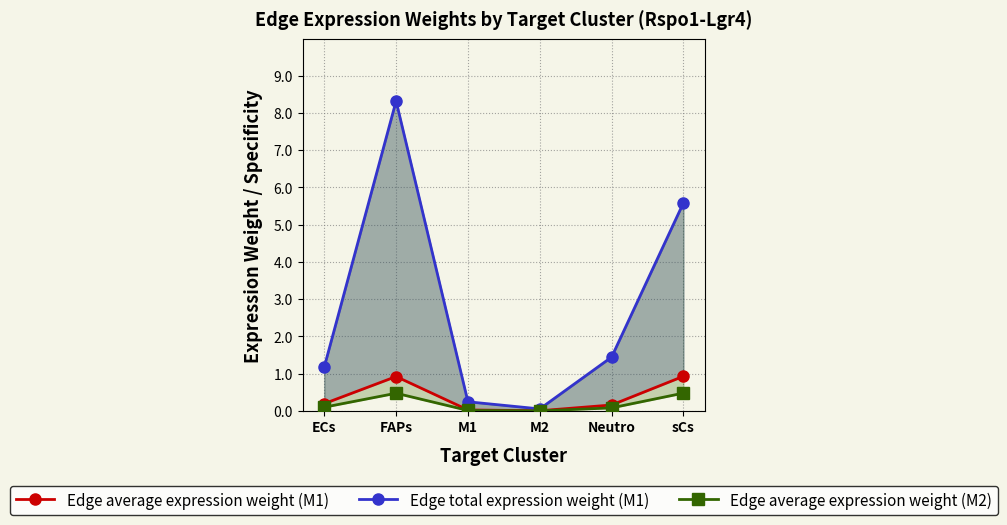

Which series changed the most between ECs and M1?

Edge total expression weight (M1)